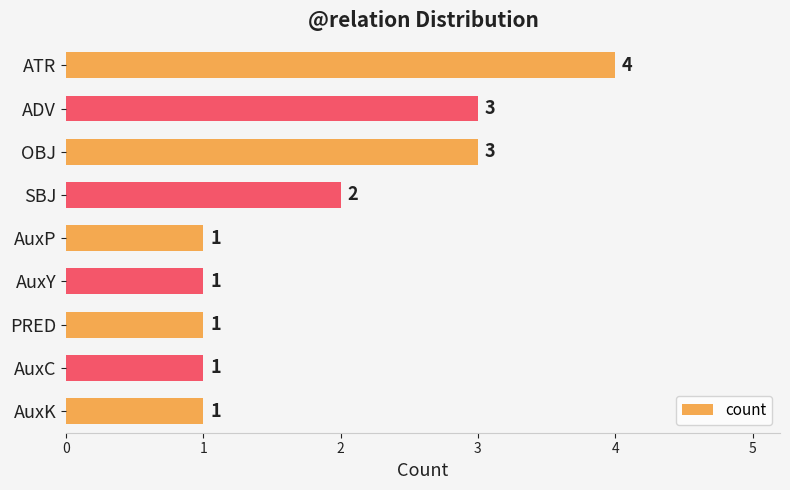

What is the average value?

2